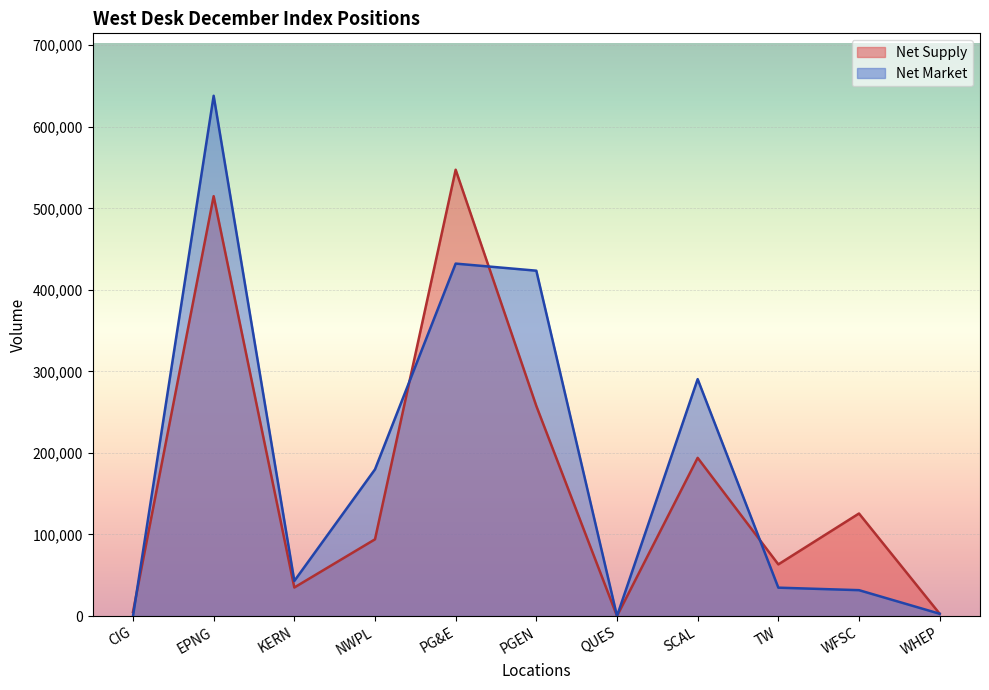

How many values in the Net Market series exceed 43022?

5